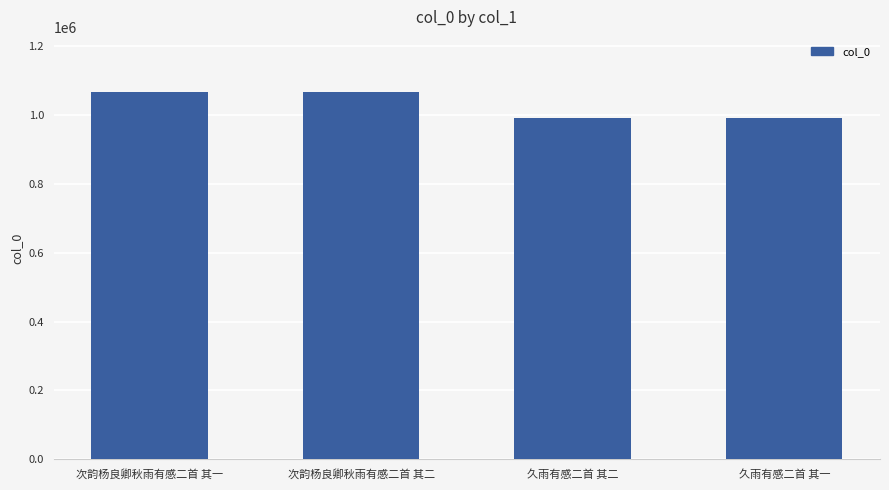

What is the label of the 4th bar from the left?

久雨有感二首 其一